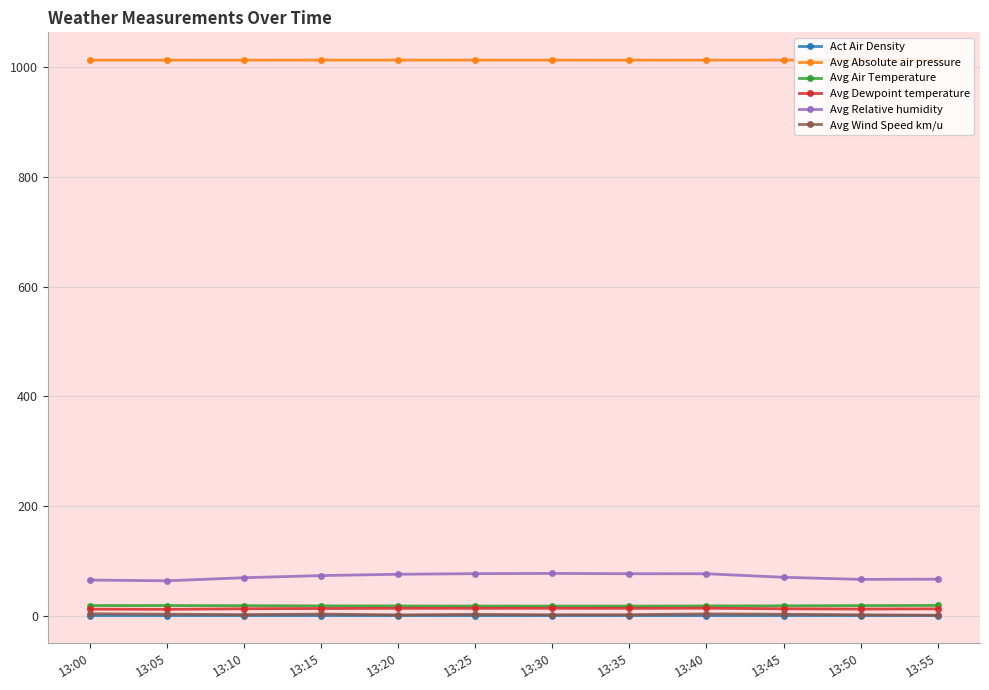

True or false: Avg Air Temperature and Avg Wind Speed km/u cross at least once.

False